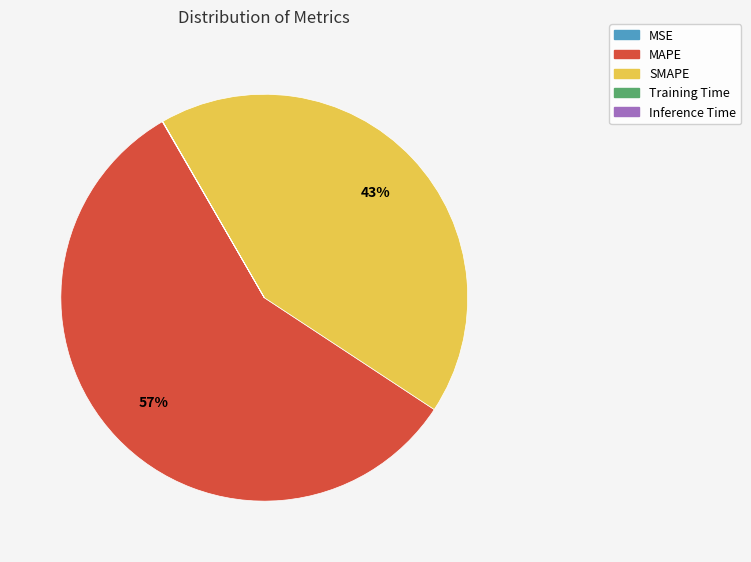

What is the largest slice in the pie chart?

MAPE